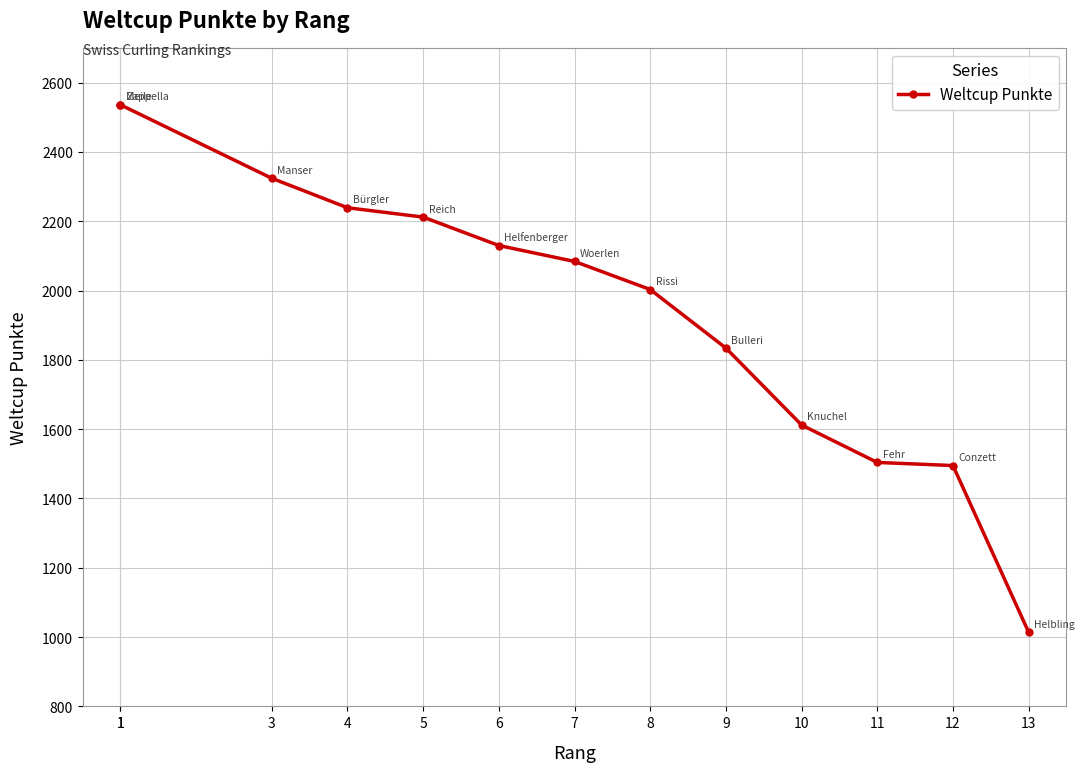

Which has a higher value, 1 or 1?

1